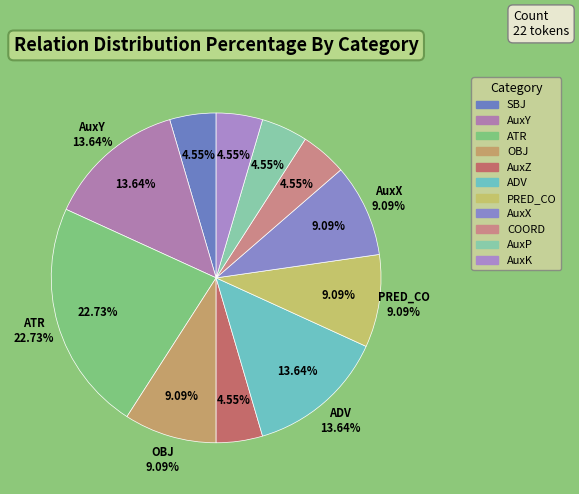

What is the ratio of the value at PRED_CO to the value at AuxY?

0.7